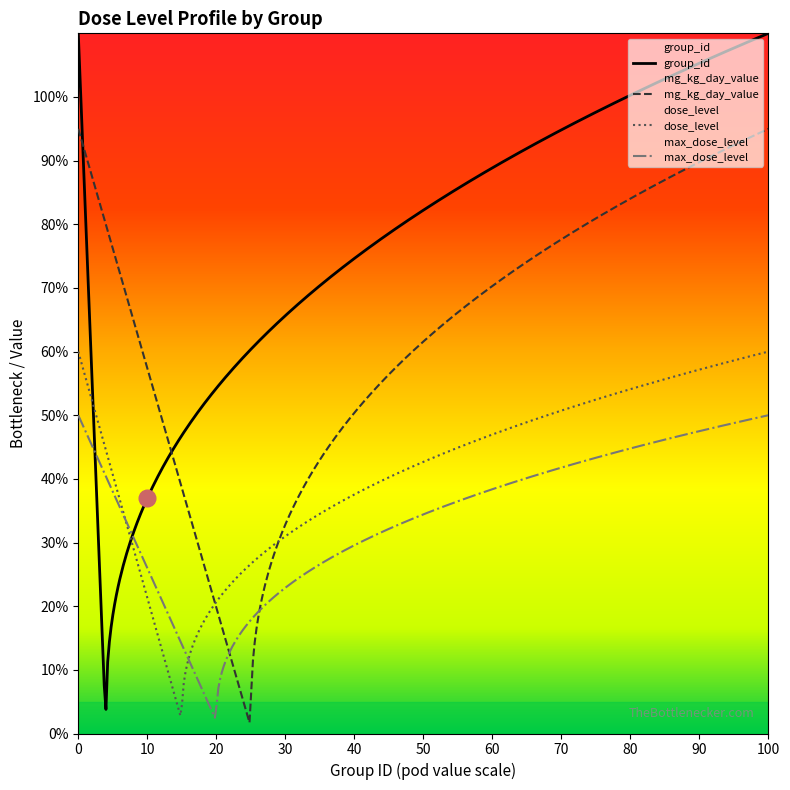

Rank the series by their maximum value, from lowest to highest.

max_dose_level, dose_level, mg_kg_day_value, group_id